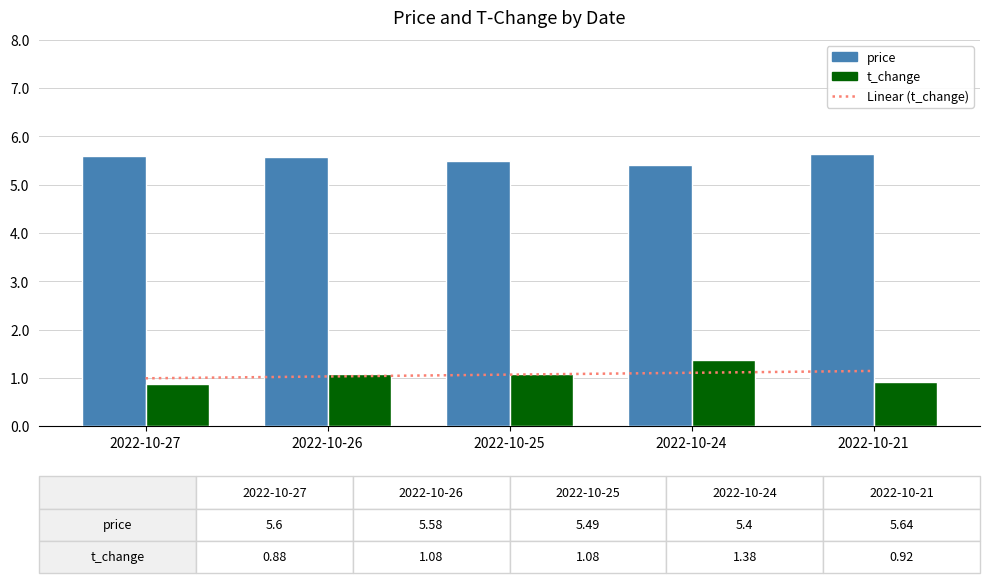

Which has a higher value, 2022-10-21 or 2022-10-25?

2022-10-21